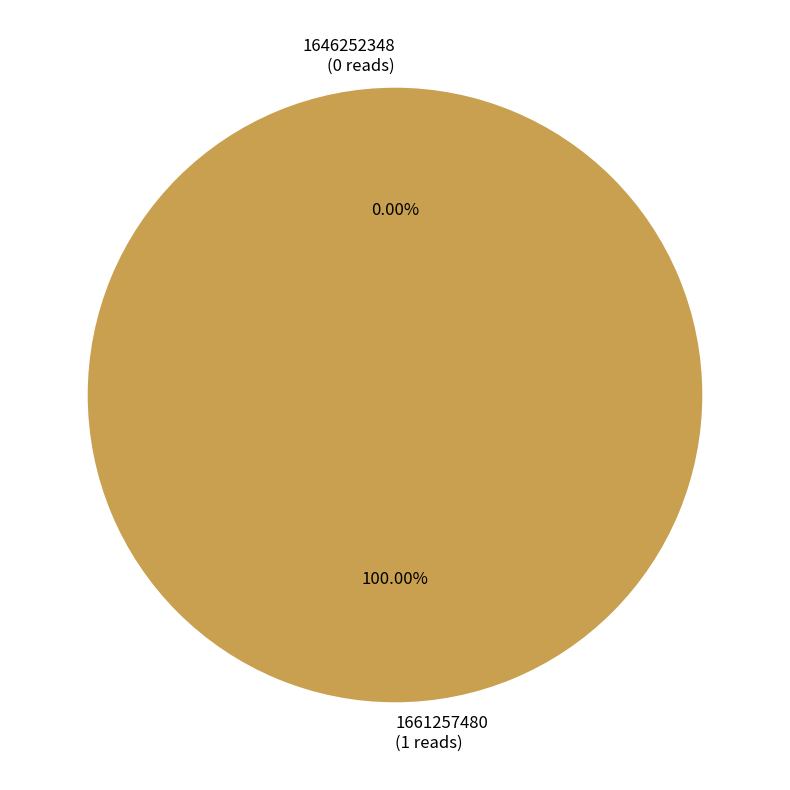

The 1661257480 slice represents 100% of the pie. True or false?

True